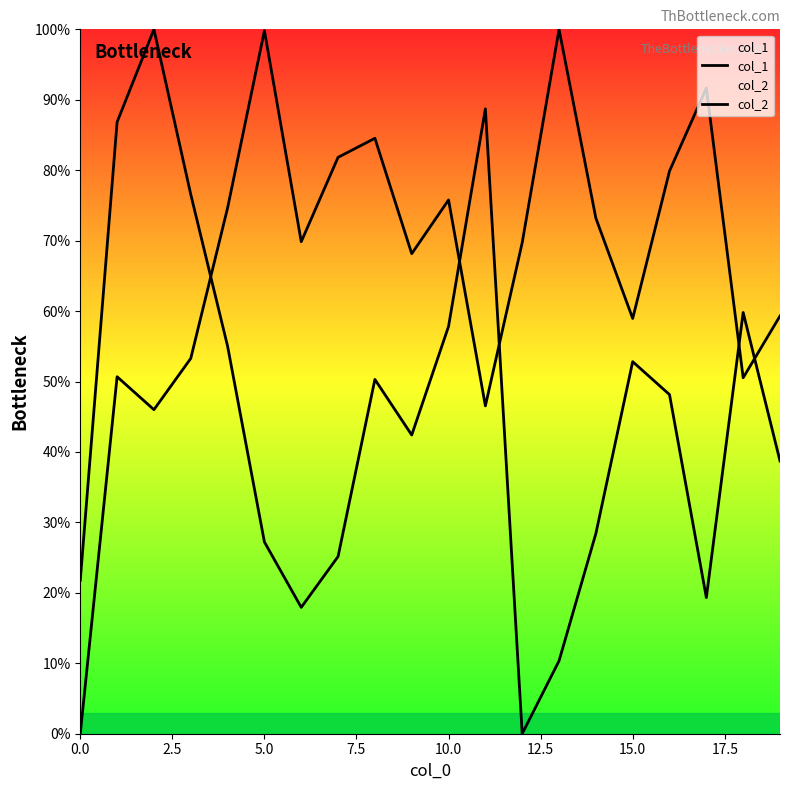

How many data points in col_1 are above 48?

10